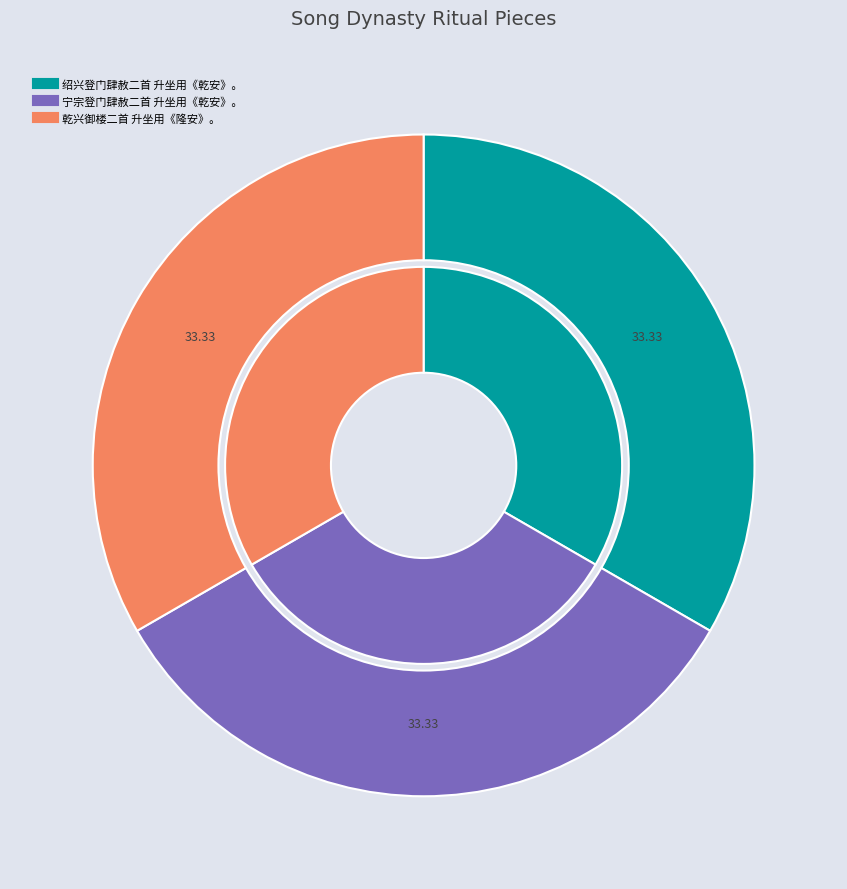

Is it true that 绍兴登门肆赦二首 升坐用《乾安》。 is 33% of the pie?

True